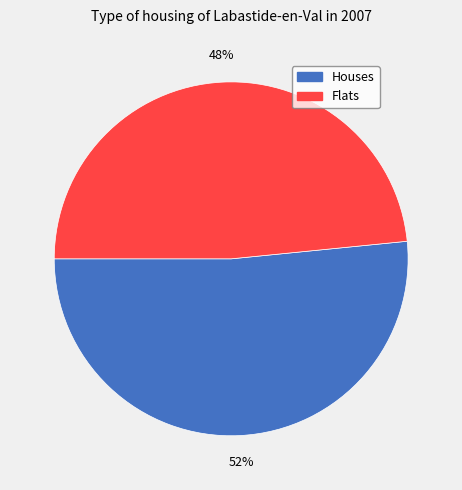

To the nearest percent, what is the average slice percentage?

50%